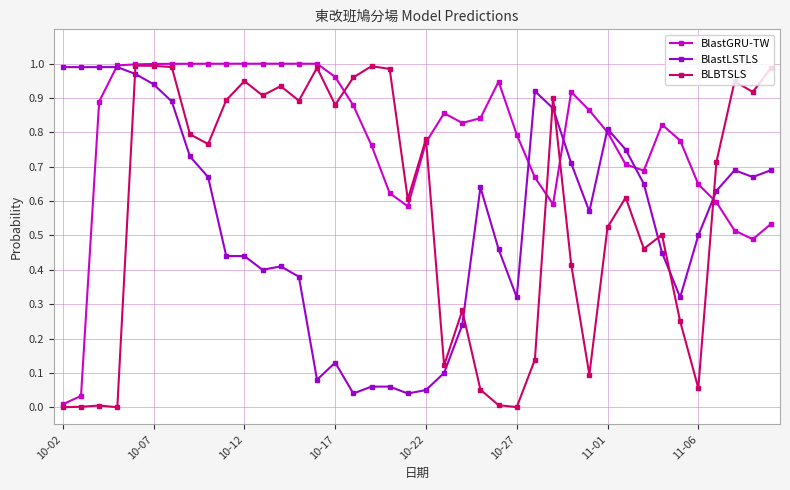

List the series in order of their overall mean, lowest first.

BlastLSTLS, BLBTSLS, BlastGRU-TW